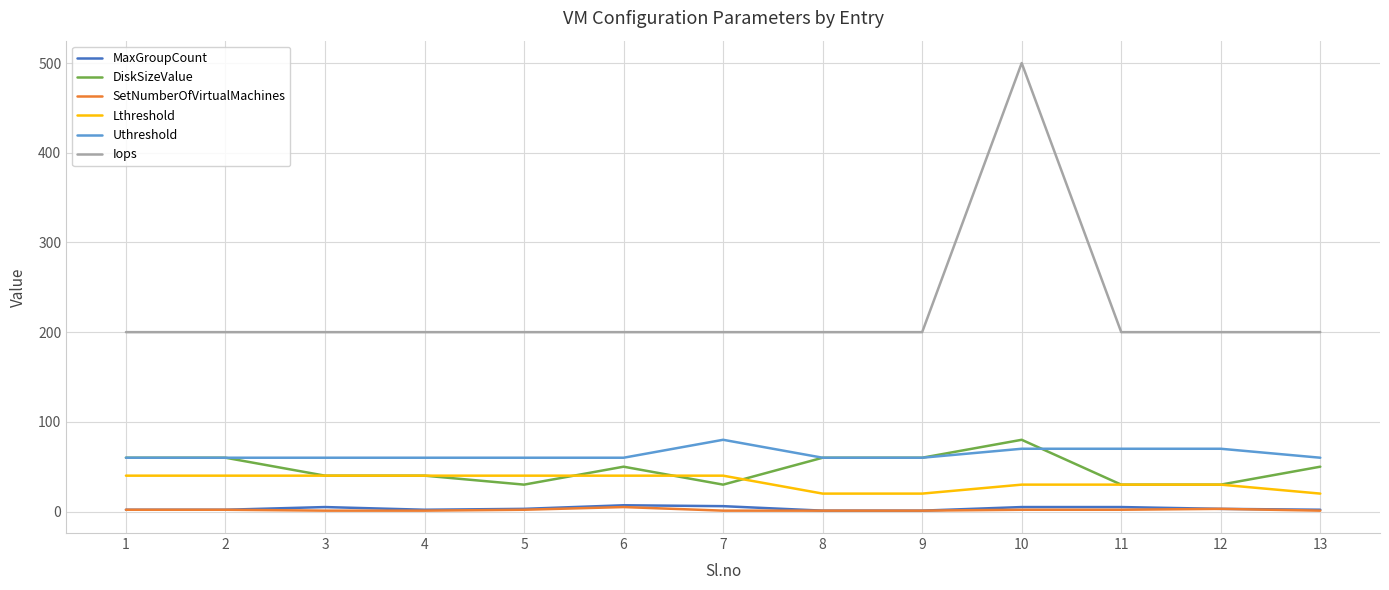

What is the maximum value for Iops?

500